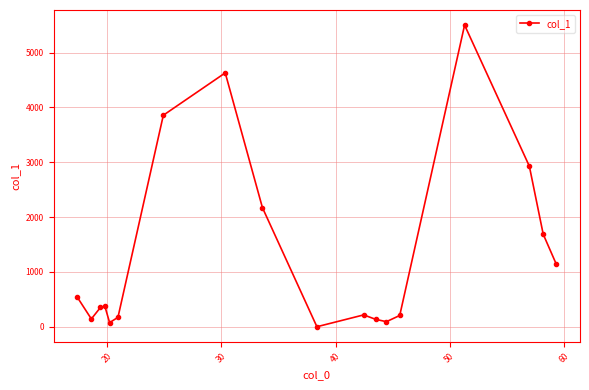

What is the value of the 8th point from the left?

4631.0